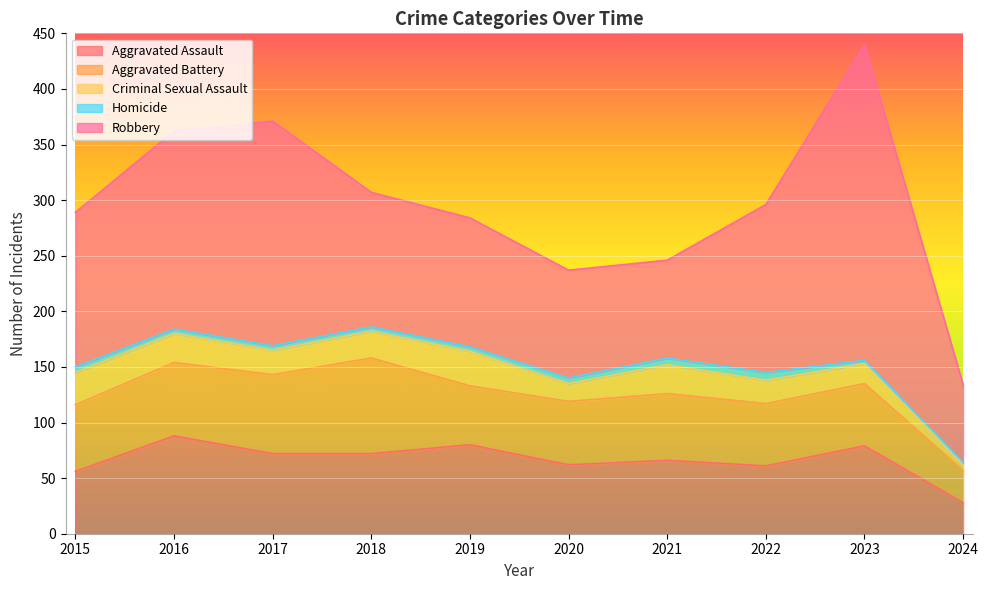

What is the difference between the maximum and minimum values in the Aggravated Assault series?

60